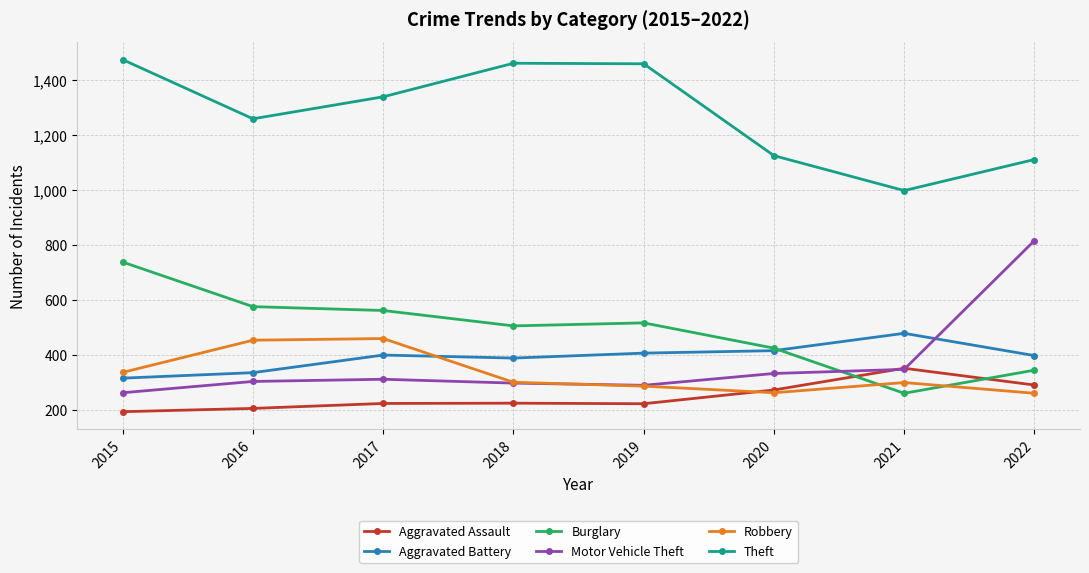

At how many categories does at least one series exceed 1042?

7